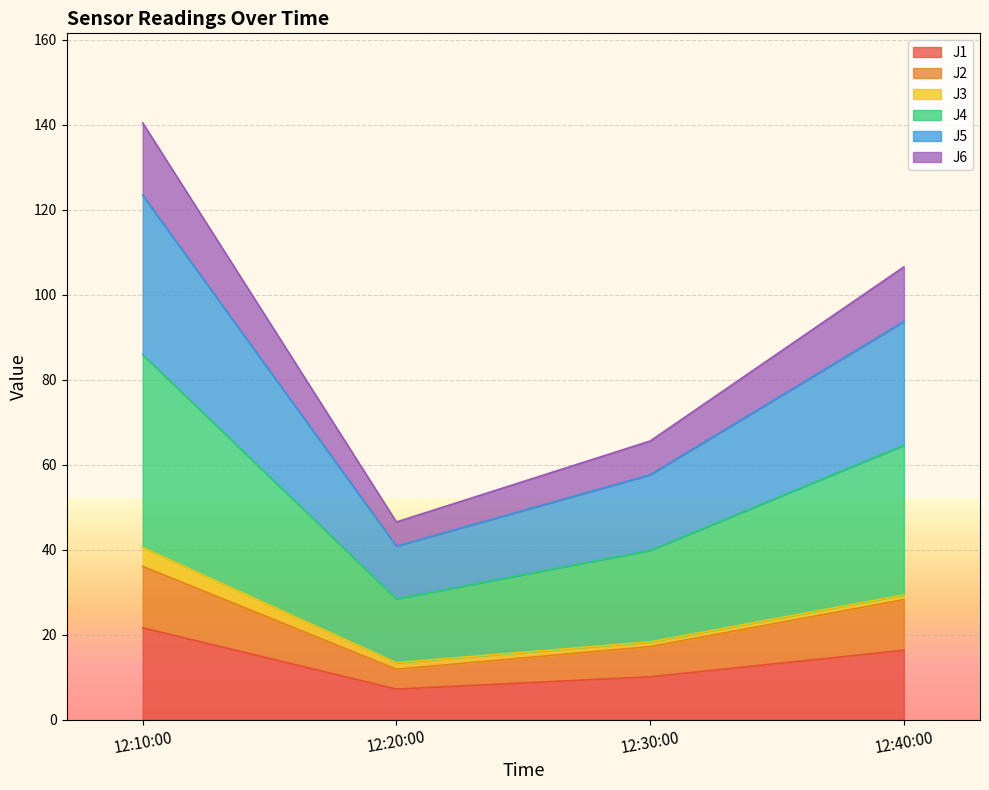

True or false: J5 and J1 intersect in this chart.

False